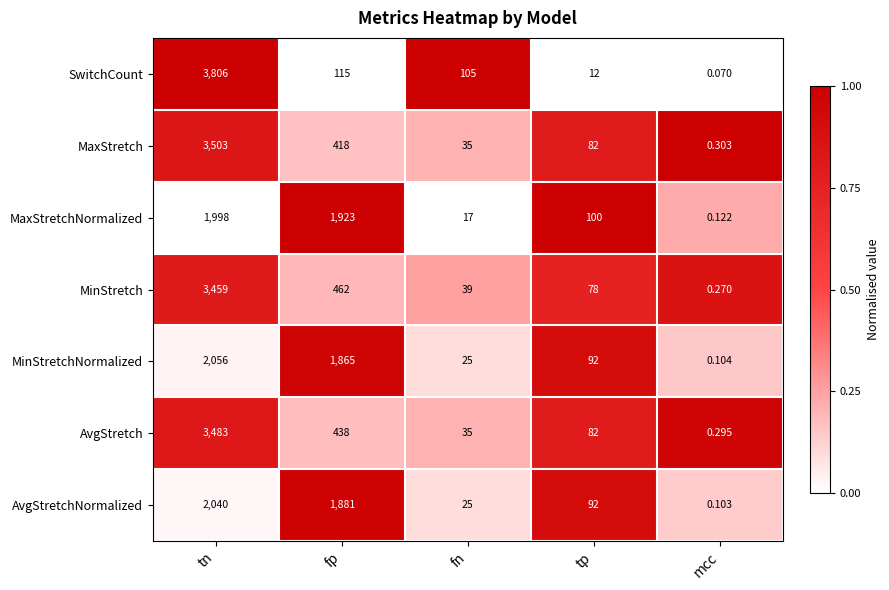

List the series in order of their peak value, lowest first.

MaxStretchNormalized, AvgStretchNormalized, MinStretchNormalized, MinStretch, AvgStretch, MaxStretch, SwitchCount